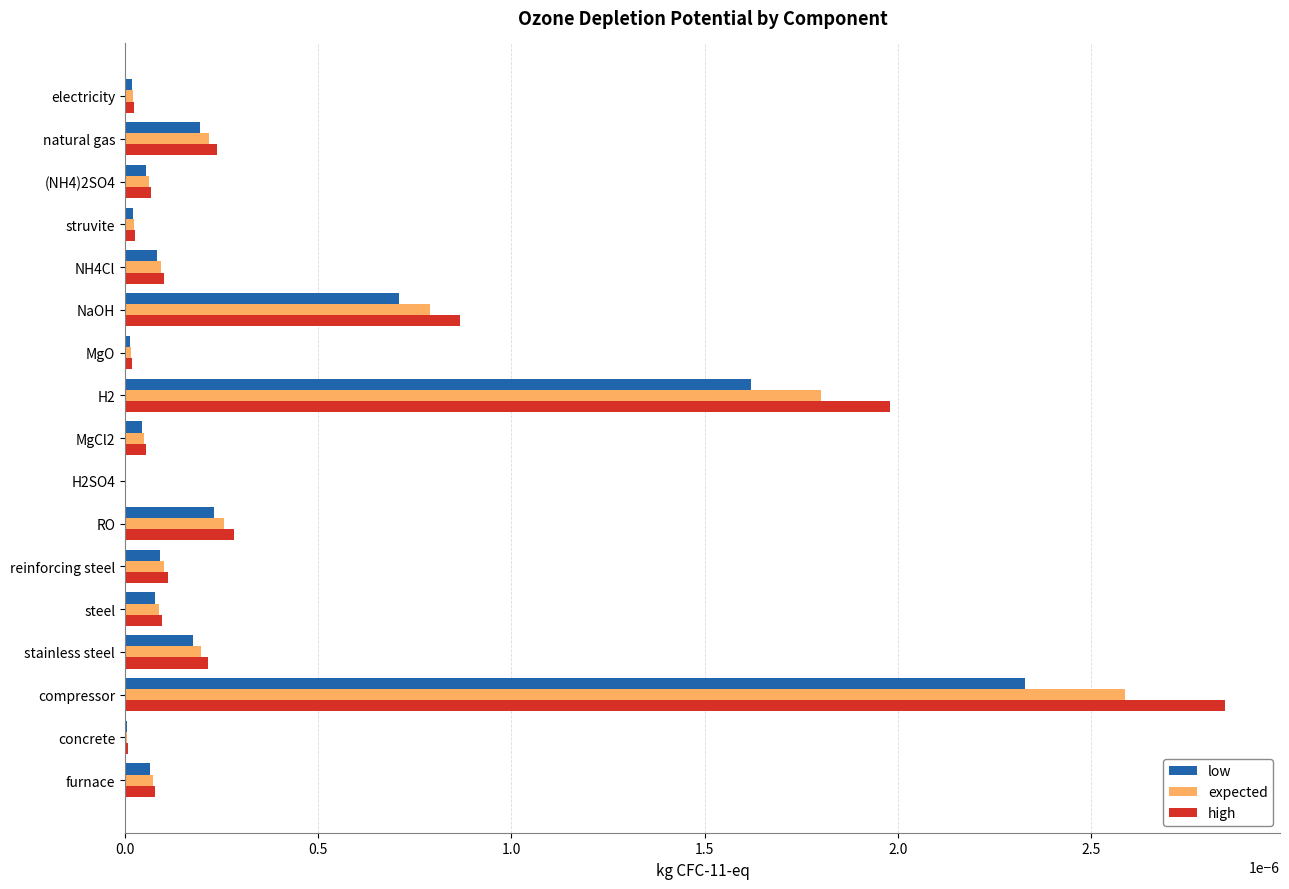

Is the value of high at H2 greater than the value of low at steel?

Yes